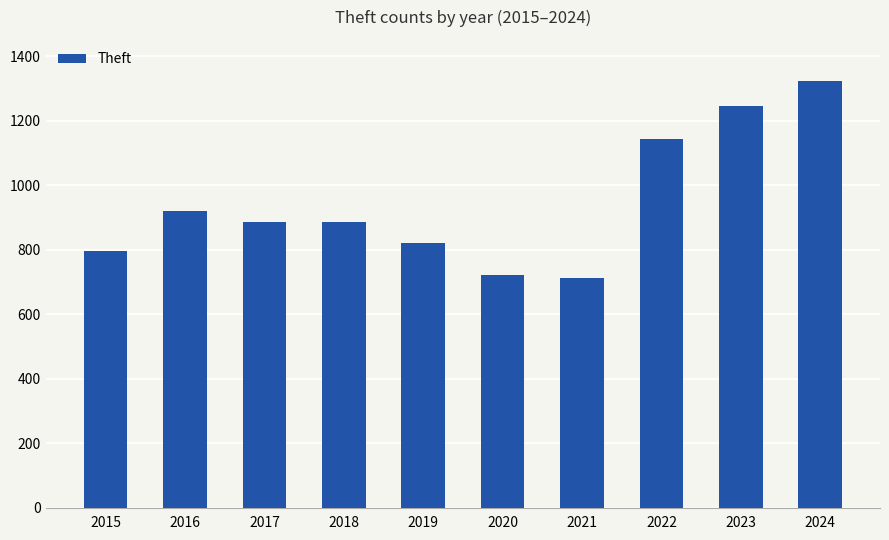

The value at 2020 is 720. True or false?

True